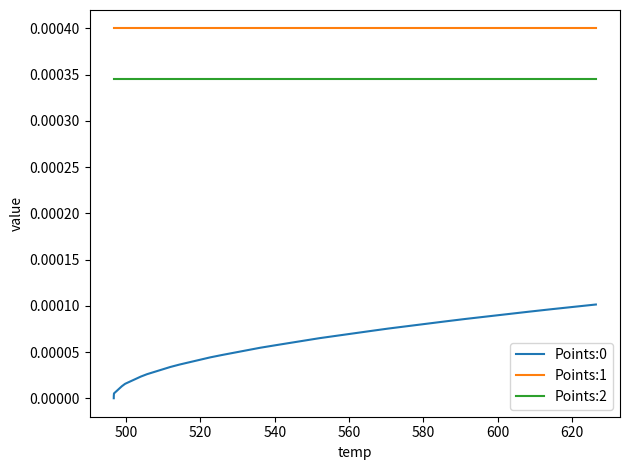

True or false: Points:2 and Points:0 intersect in this chart.

False